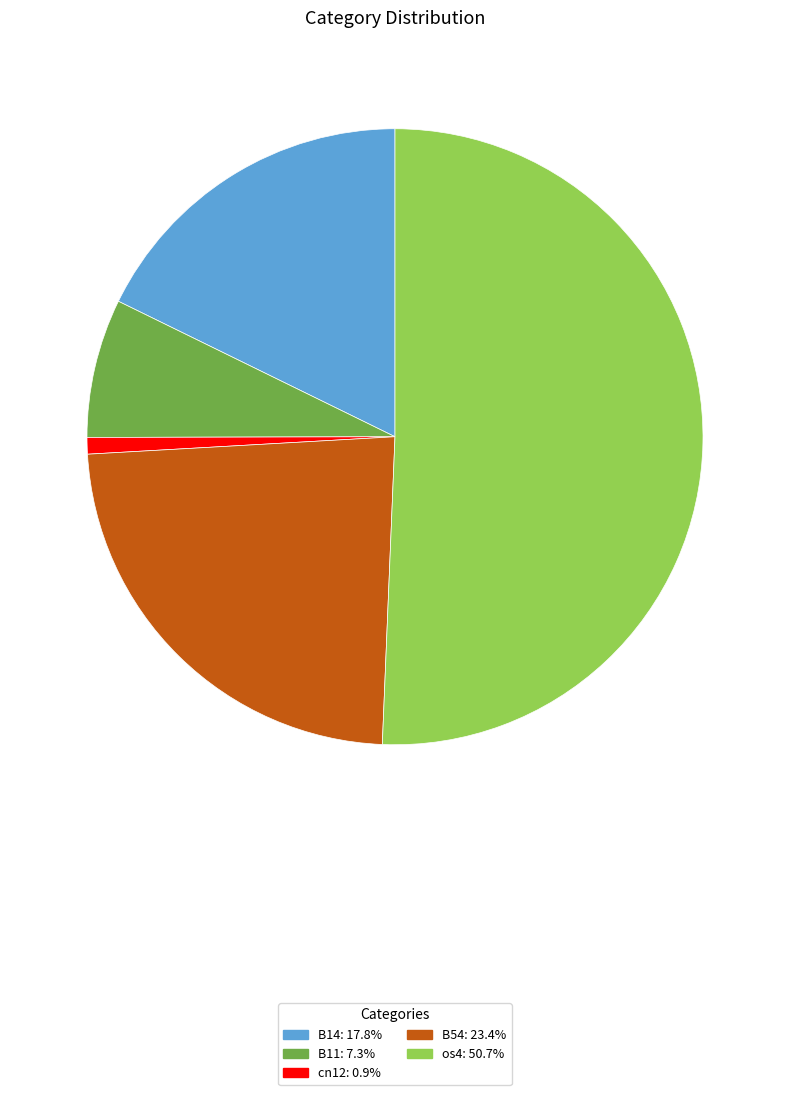

Is there a majority slice in this chart?

Yes